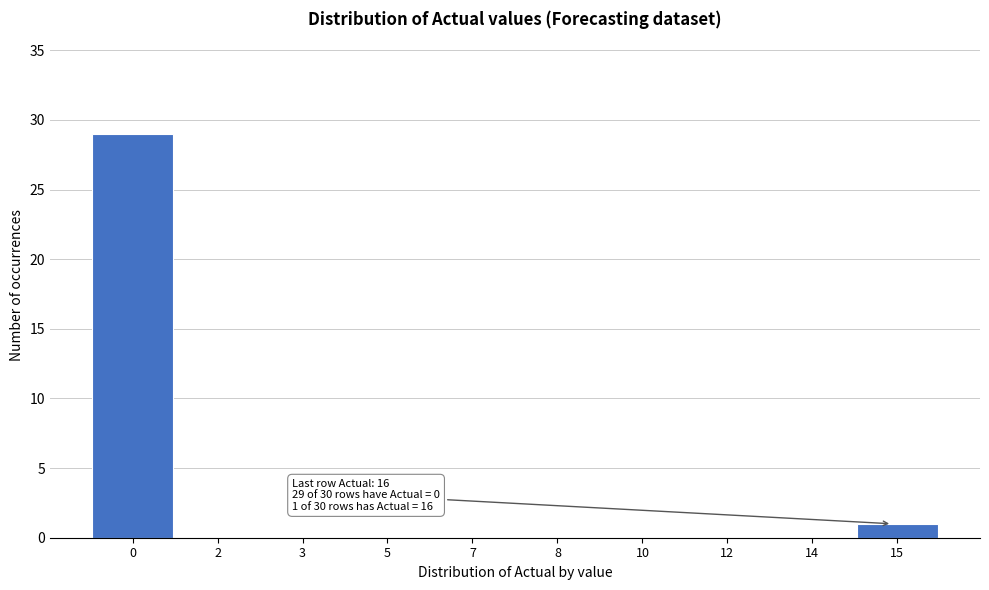

Reading left to right, list all the values displayed in this chart.

0=29	2=0	3=0	5=0	7=0	8=0	10=0	12=0	14=0	15=1